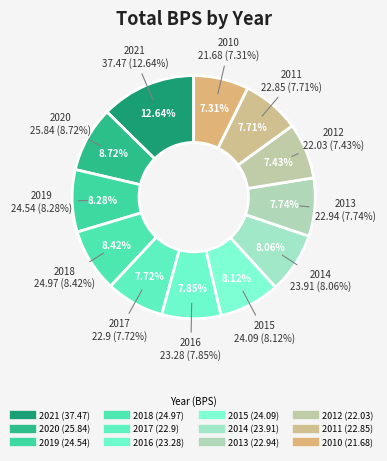

How much of the chart is everything except 2017?

92.3%